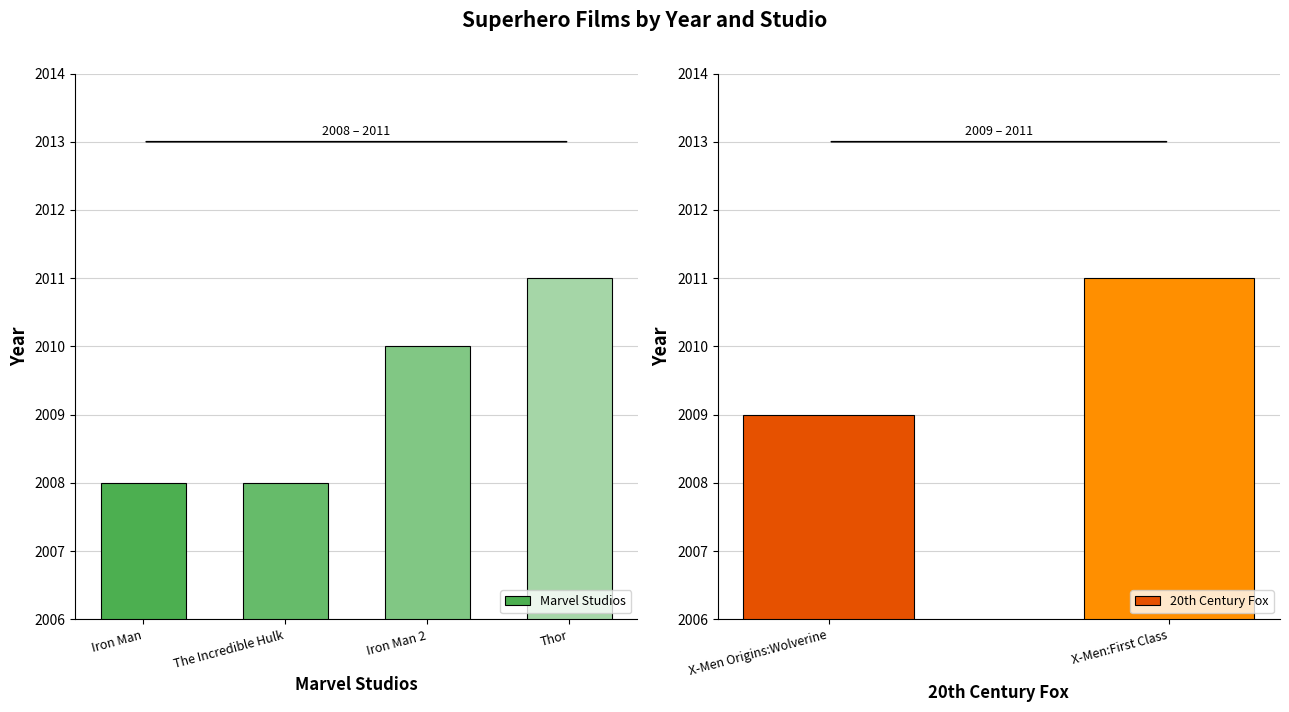

The value at The Incredible Hulk is 2008. True or false?

True